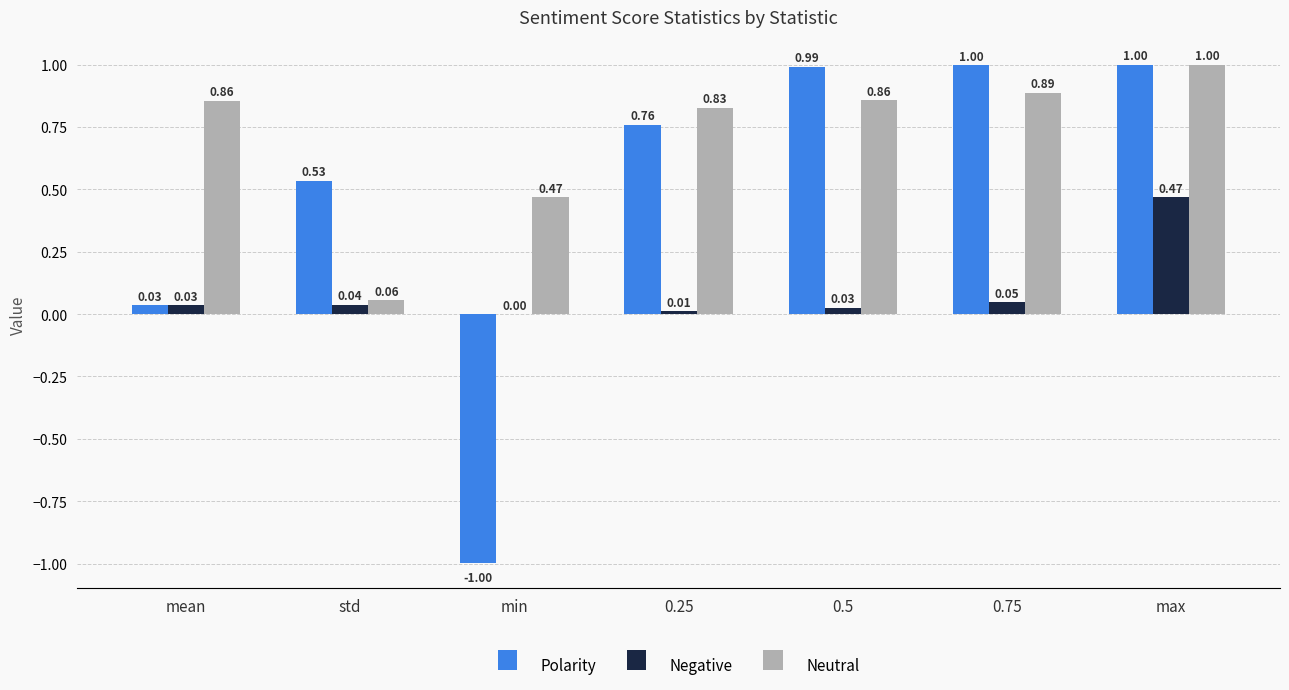

Are the bars horizontal?

No